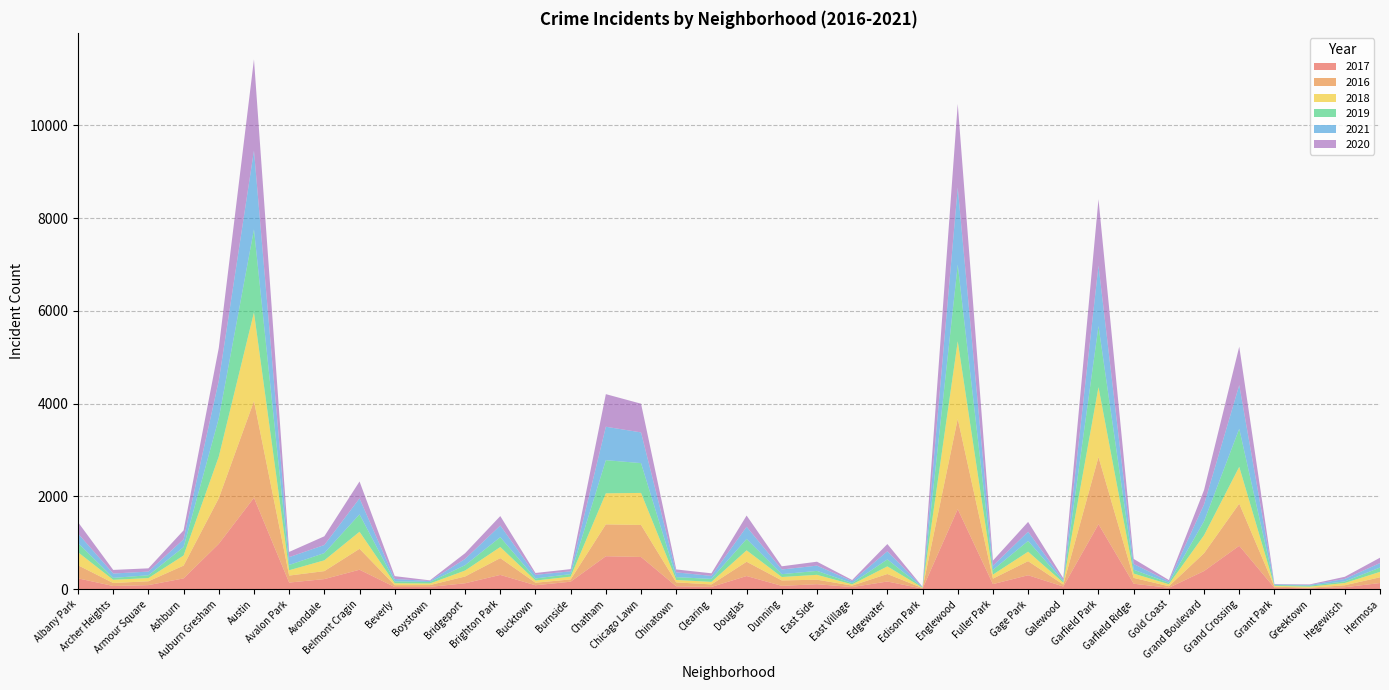

Reading right to left, what are all the values shown in this chart?

2017: Hermosa=133	Hegewisch=43	Greektown=20	Grant Park=30	Grand Crossing=936	Grand Boulevard=392	Gold Coast=31	Garfield Ridge=118	Garfield Park=1401	Galewood=58	Gage Park=301	Fuller Park=110	Englewood=1727	Edison Park=12	Edgewater=166	East Village=46	East Side=108	Dunning=72	Douglas=284	Clearing=49	Chinatown=63	Chicago Lawn=695	Chatham=711	Burnside=162	Bucktown=85	Brighton Park=308	Bridgeport=128	Boystown=50	Beverly=47	Belmont Cragin=420	Avondale=218	Avalon Park=143	Austin=1971	Auburn Gresham=978	Ashburn=233	Armour Square=88	Archer Heights=69	Albany Park=234
2016: Hermosa=124	Hegewisch=42	Greektown=11	Grant Park=26	Grand Crossing=908	Grand Boulevard=384	Gold Coast=33	Garfield Ridge=126	Garfield Park=1449	Galewood=42	Gage Park=304	Fuller Park=118	Englewood=1948	Edison Park=12	Edgewater=162	East Village=32	East Side=97	Dunning=117	Douglas=308	Clearing=54	Chinatown=84	Chicago Lawn=690	Chatham=687	Burnside=49	Bucktown=55	Brighton Park=363	Bridgeport=146	Boystown=39	Beverly=40	Belmont Cragin=451	Avondale=172	Avalon Park=151	Austin=2086	Auburn Gresham=983	Ashburn=276	Armour Square=83	Archer Heights=65	Albany Park=282
2018: Hermosa=117	Hegewisch=49	Greektown=24	Grant Park=15	Grand Crossing=795	Grand Boulevard=388	Gold Coast=43	Garfield Ridge=93	Garfield Park=1508	Galewood=41	Gage Park=204	Fuller Park=87	Englewood=1671	Edison Park=9	Edgewater=164	East Village=26	East Side=105	Dunning=74	Douglas=246	Clearing=55	Chinatown=52	Chicago Lawn=691	Chatham=670	Burnside=60	Bucktown=47	Brighton Park=239	Bridgeport=129	Boystown=34	Beverly=41	Belmont Cragin=368	Avondale=233	Avalon Park=115	Austin=1911	Auburn Gresham=898	Ashburn=218	Armour Square=69	Archer Heights=69	Albany Park=281
2019: Hermosa=93	Hegewisch=34	Greektown=22	Grant Park=18	Grand Crossing=820	Grand Boulevard=301	Gold Coast=32	Garfield Ridge=83	Garfield Park=1317	Galewood=28	Gage Park=232	Fuller Park=101	Englewood=1654	Edison Park=8	Edgewater=150	East Village=27	East Side=85	Dunning=61	Douglas=245	Clearing=64	Chinatown=61	Chicago Lawn=643	Chatham=714	Burnside=55	Bucktown=45	Brighton Park=212	Bridgeport=115	Boystown=33	Beverly=42	Belmont Cragin=375	Avondale=156	Avalon Park=114	Austin=1792	Auburn Gresham=826	Ashburn=180	Armour Square=61	Archer Heights=41	Albany Park=199
2021: Hermosa=97	Hegewisch=54	Greektown=14	Grant Park=15	Grand Crossing=942	Grand Boulevard=362	Gold Coast=31	Garfield Ridge=123	Garfield Park=1304	Galewood=25	Gage Park=198	Fuller Park=89	Englewood=1662	Edison Park=6	Edgewater=175	East Village=43	East Side=113	Dunning=101	Douglas=263	Clearing=65	Chinatown=103	Chicago Lawn=662	Chatham=721	Burnside=60	Bucktown=77	Brighton Park=251	Bridgeport=134	Boystown=21	Beverly=50	Belmont Cragin=344	Avondale=174	Avalon Park=168	Austin=1698	Auburn Gresham=811	Ashburn=169	Armour Square=79	Archer Heights=94	Albany Park=203
2020: Hermosa=115	Hegewisch=46	Greektown=12	Grant Park=7	Grand Crossing=829	Grand Boulevard=313	Gold Coast=28	Garfield Ridge=110	Garfield Park=1429	Galewood=43	Gage Park=212	Fuller Park=112	Englewood=1802	Edison Park=5	Edgewater=157	East Village=24	East Side=85	Dunning=69	Douglas=242	Clearing=56	Chinatown=63	Chicago Lawn=619	Chatham=703	Burnside=47	Bucktown=41	Brighton Park=204	Bridgeport=124	Boystown=14	Beverly=62	Belmont Cragin=365	Avondale=188	Avalon Park=113	Austin=1967	Auburn Gresham=707	Ashburn=193	Armour Square=70	Archer Heights=78	Albany Park=246